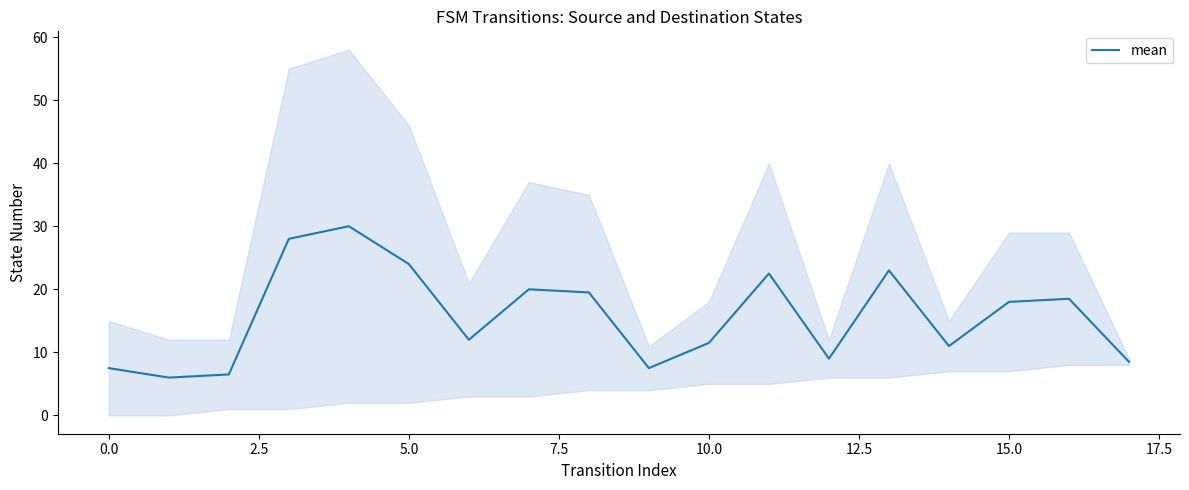

What is the minimum value shown in the chart?

6.0